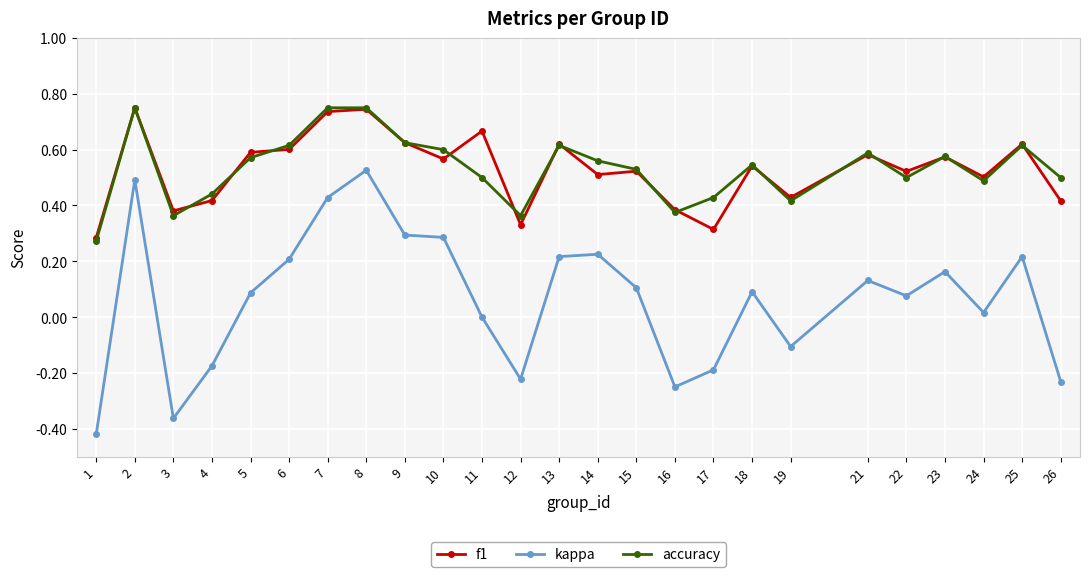

Which series has the widest spread of values?

kappa